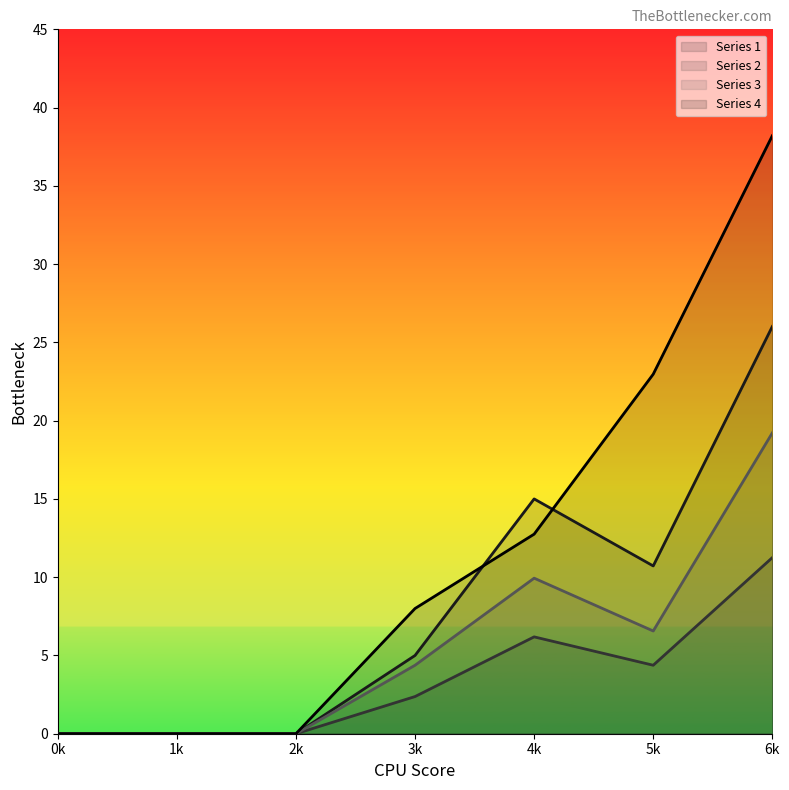

True or false: 4 has more than 2 points higher than both neighbors.

False